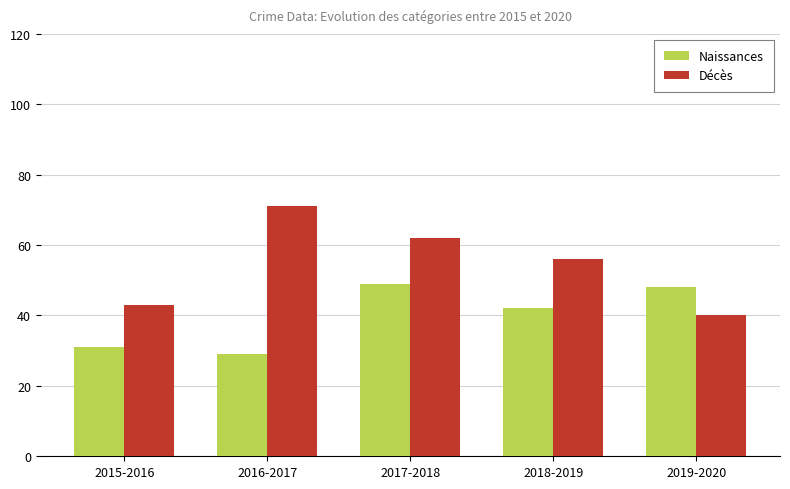

What is the sum of the Naissances values at 2018-2019 and 2019-2020?

90